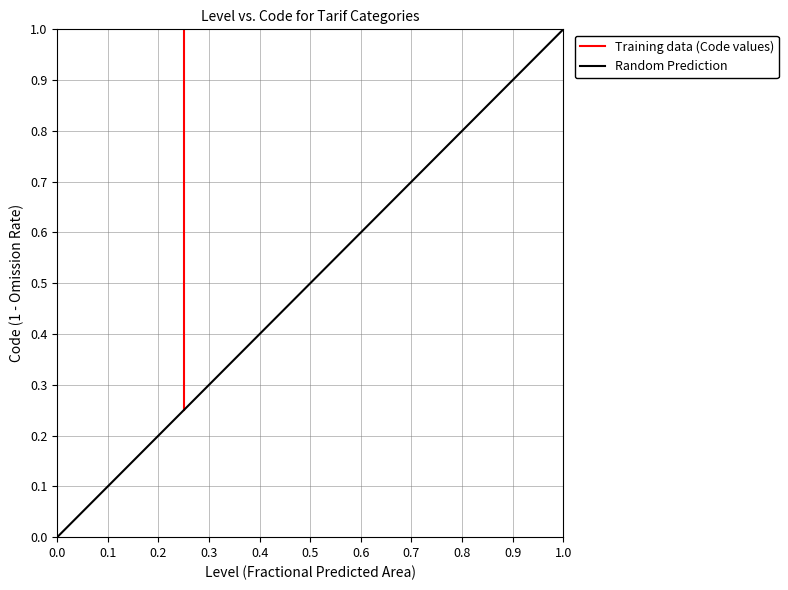

What is the sum of all values?

2.5